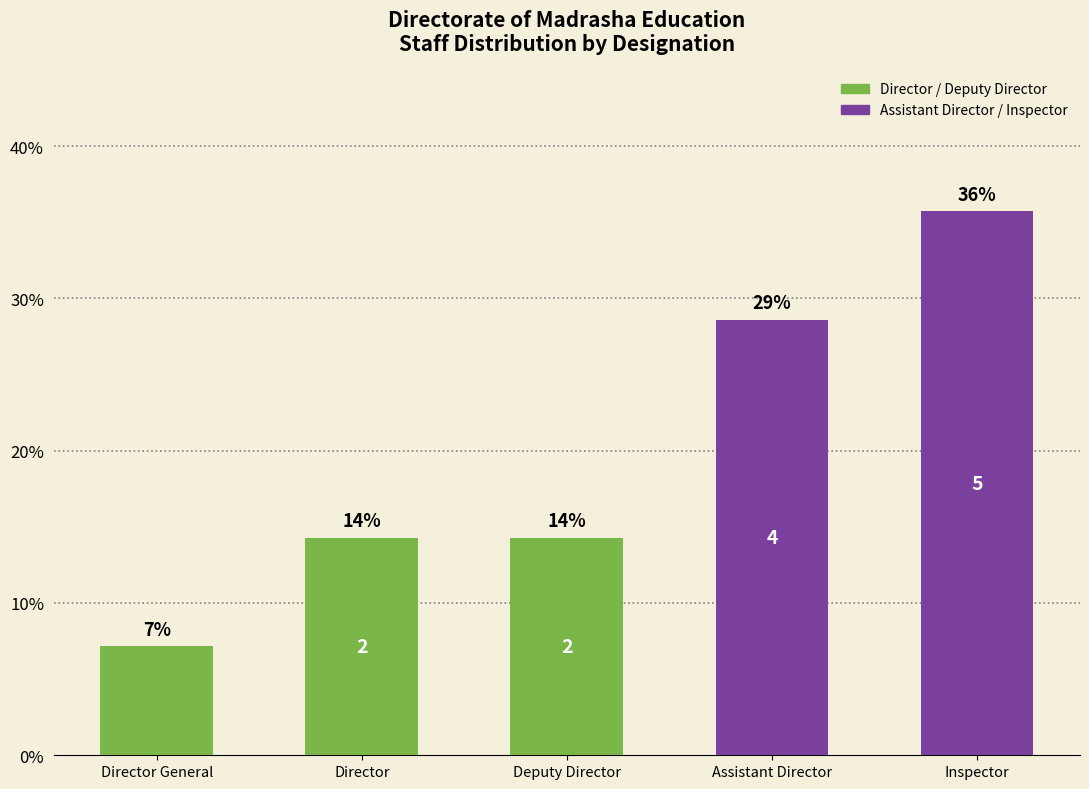

What is the greatest value displayed?

35.7